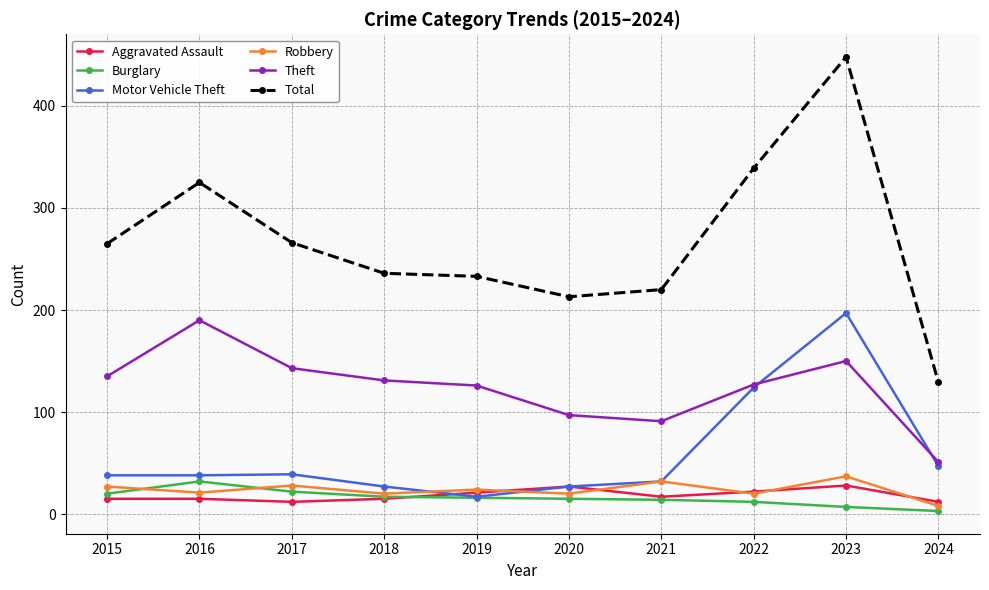

True or false: Theft and Total cross at least once.

False